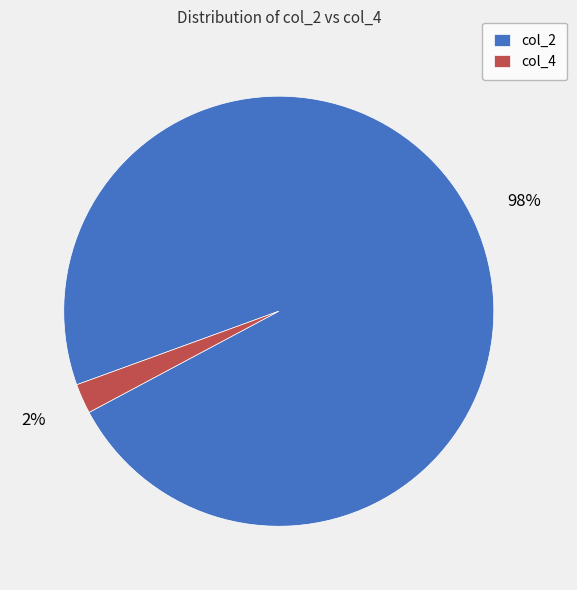

Which category has the smallest portion of the pie?

col_4